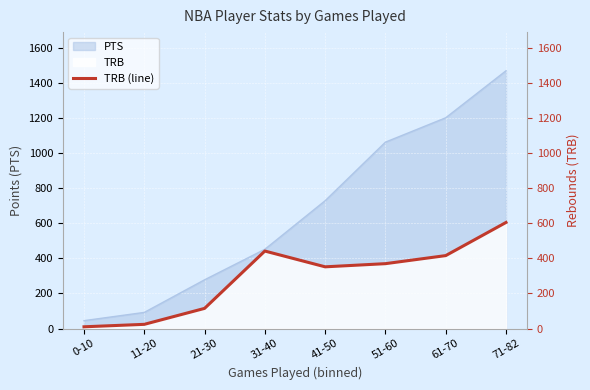

Reading left to right, extract all data points from this chart.

0-10=10	11-20=24	21-30=115	31-40=442	41-50=352	51-60=370	61-70=416	71-82=605